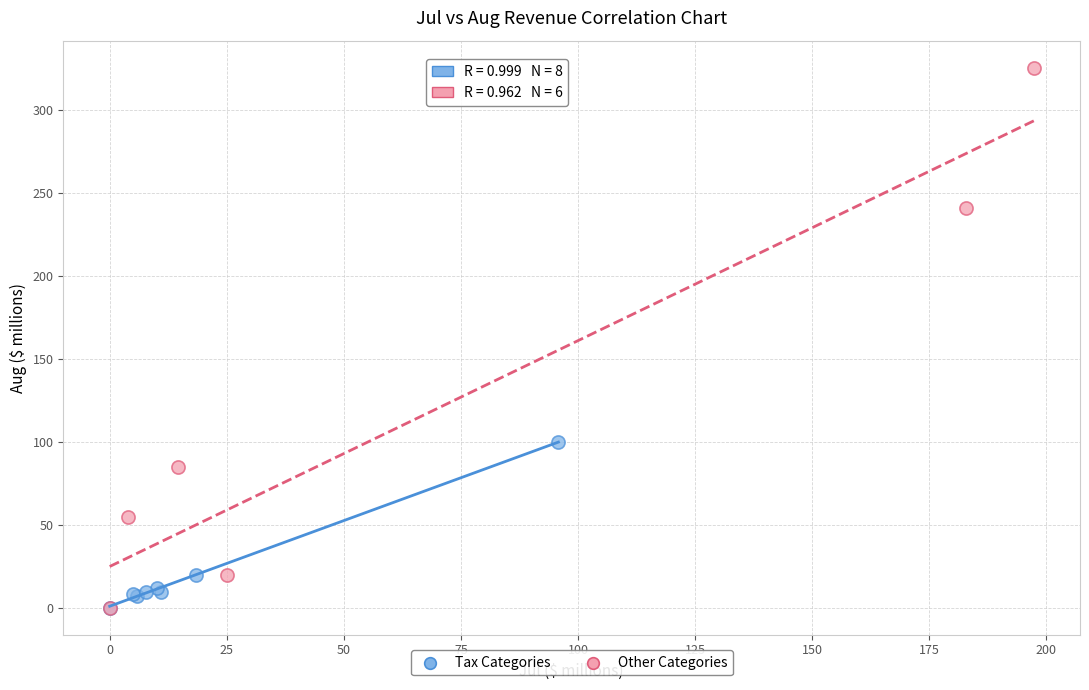

Which series has the largest Y range (max minus min)?

Other Categories